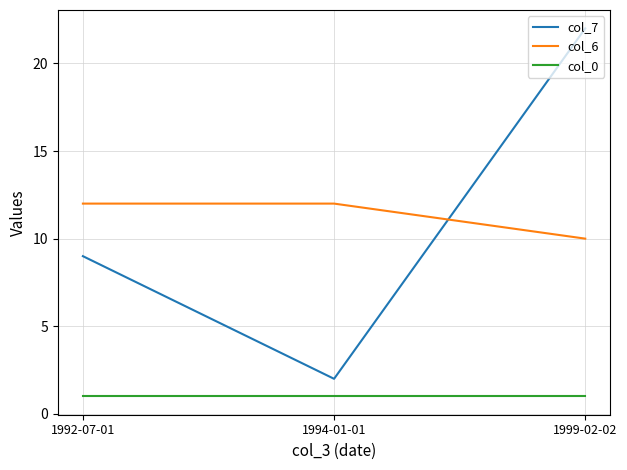

Reading right to left, transcribe all the data shown in this chart.

col_7: 1999-02-02=22	1994-01-01=2	1992-07-01=9
col_6: 1999-02-02=10	1994-01-01=12	1992-07-01=12
col_0: 1999-02-02=1	1994-01-01=1	1992-07-01=1